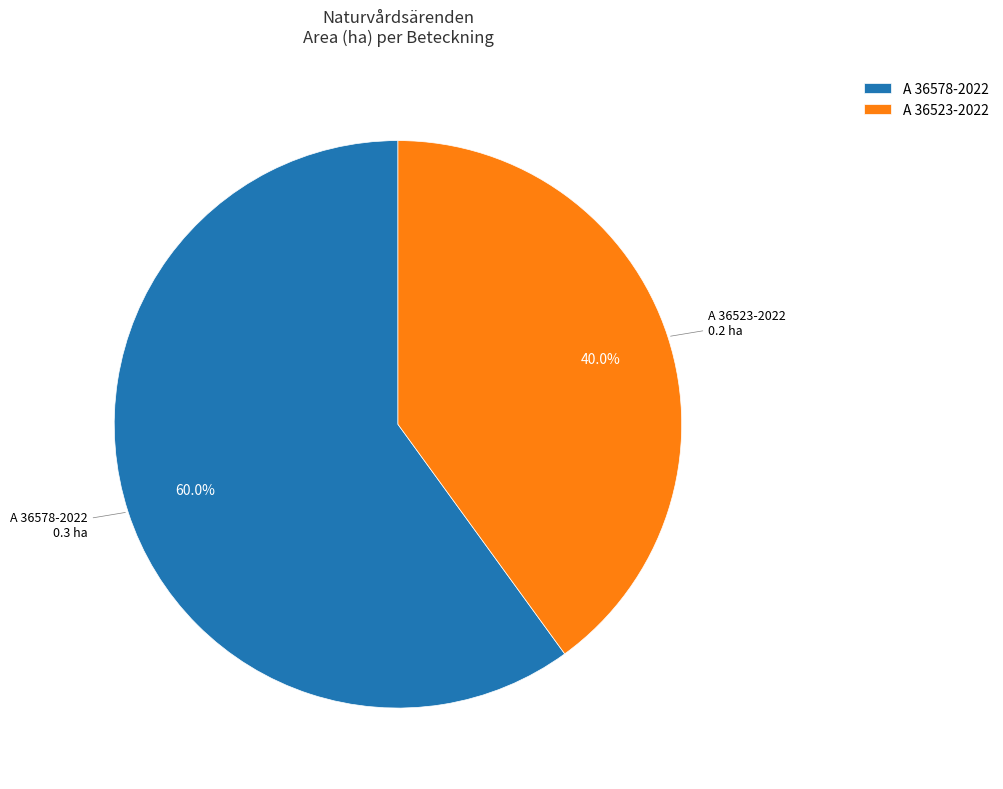

What percentage is NOT represented by A 36578-2022?

40.0%